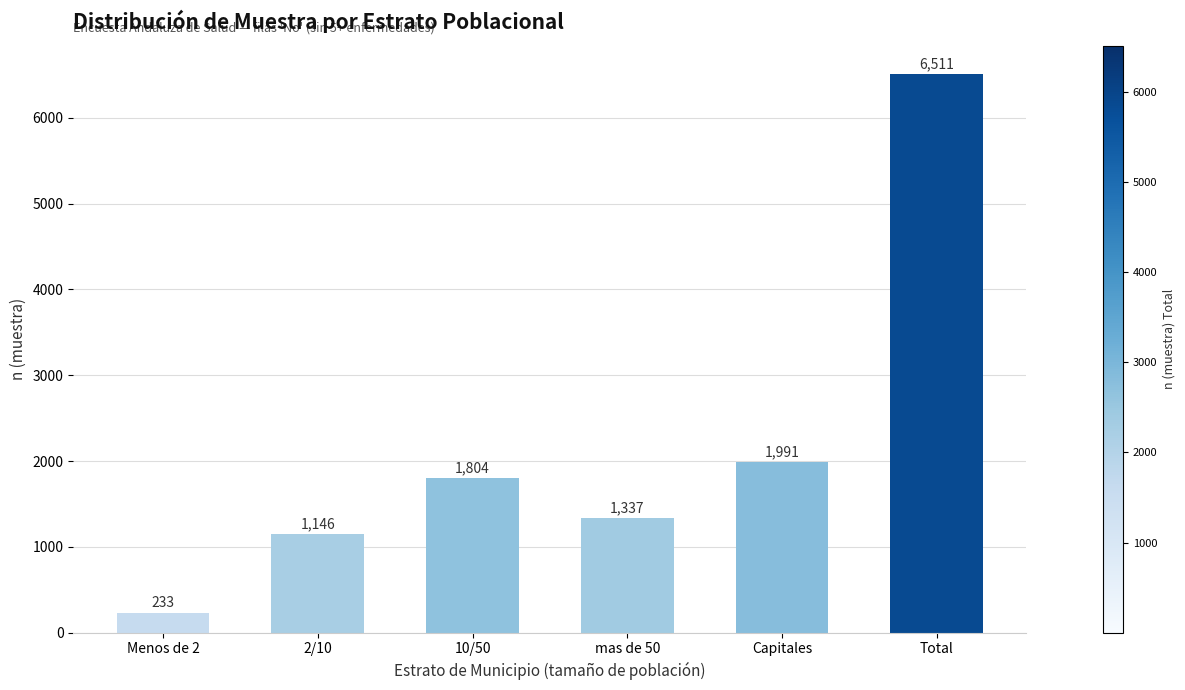

Between 2/10 and 10/50, which is larger?

10/50